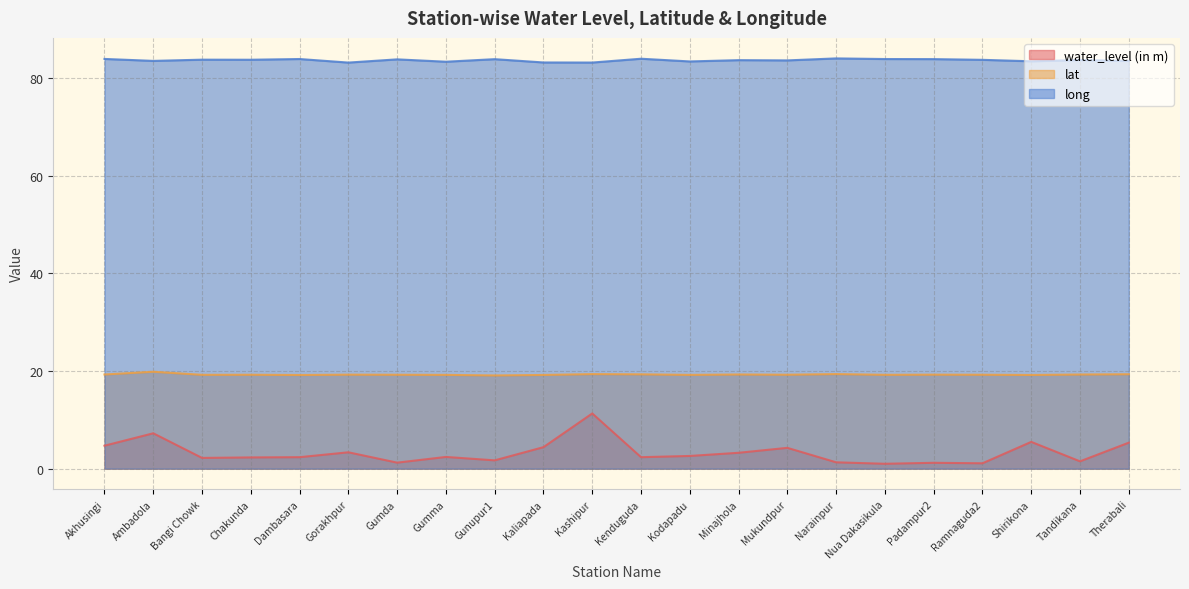

What is the label of the 18th point from the right?

Dambasara